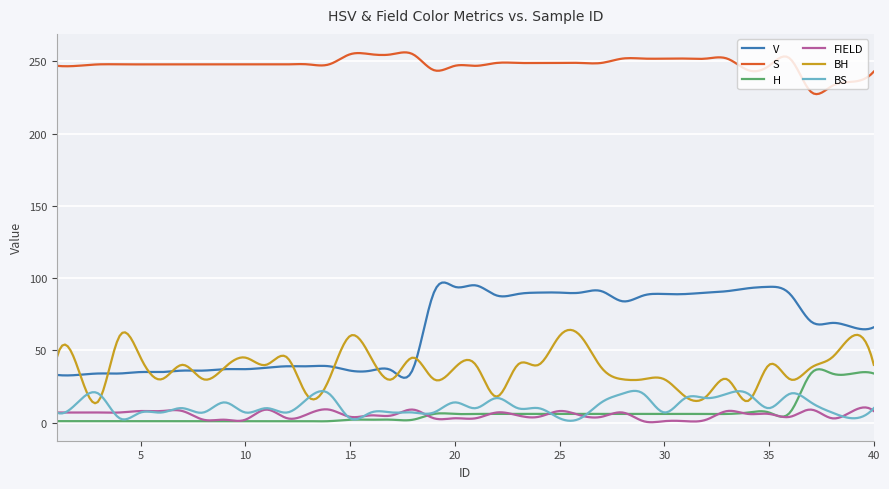

Which series has the largest total across all categories?

S